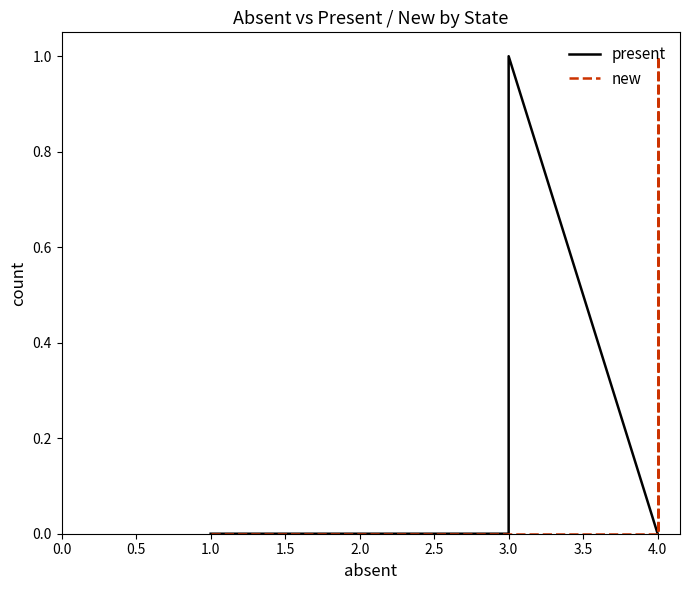

Which series has the widest spread of values?

present